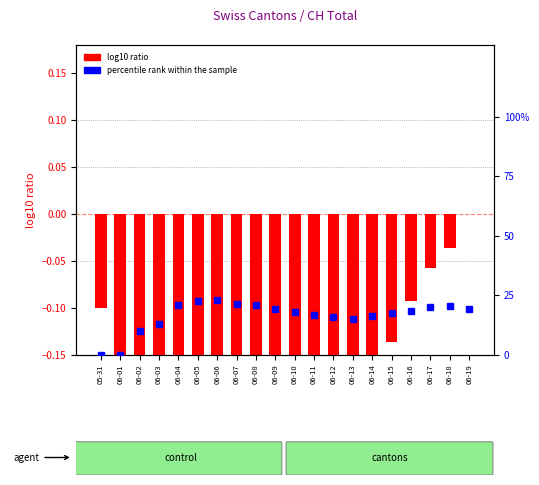

Are the bars grouped side by side (vs. stacked)?

Yes